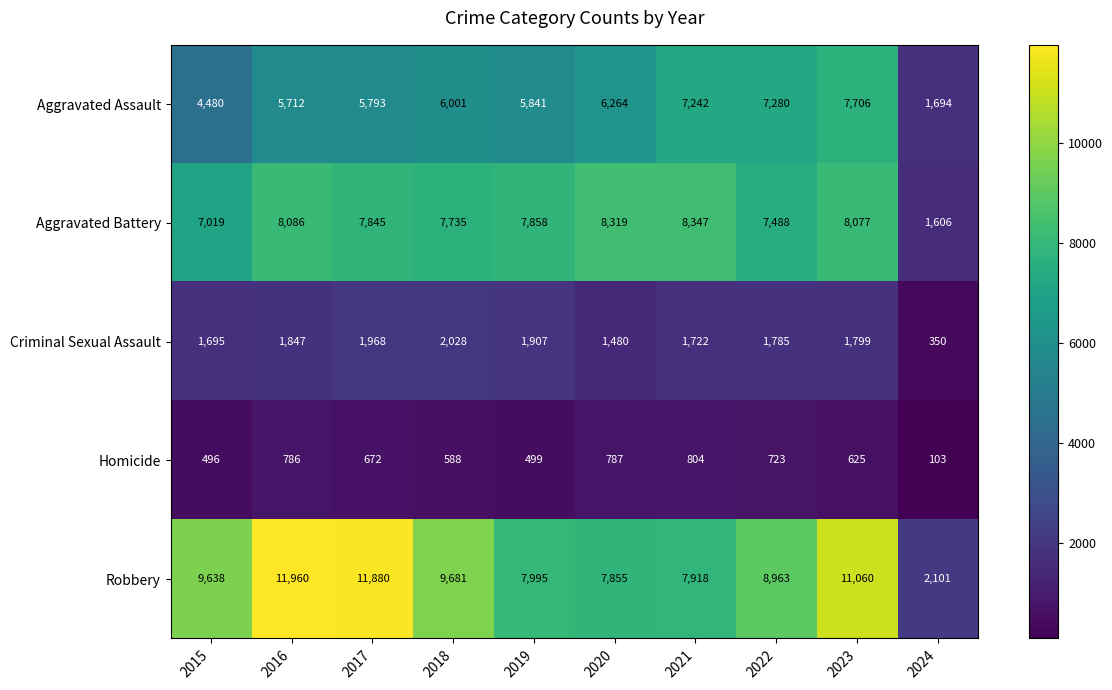

At how many categories does at least one series exceed 11911?

1